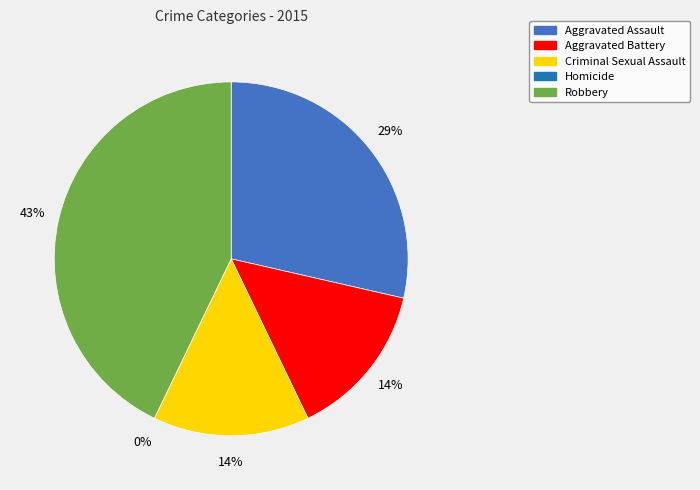

Is there any slice that represents more than half of the pie?

No